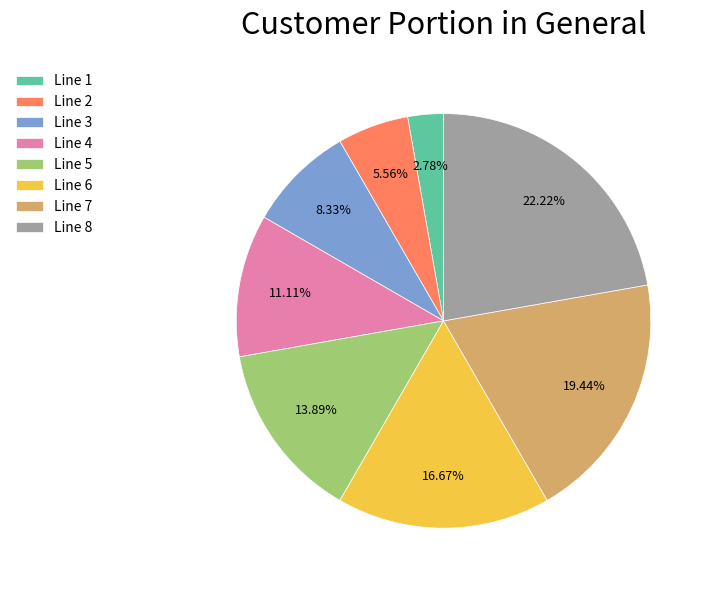

The Line 1 slice represents 3% of the pie. True or false?

True